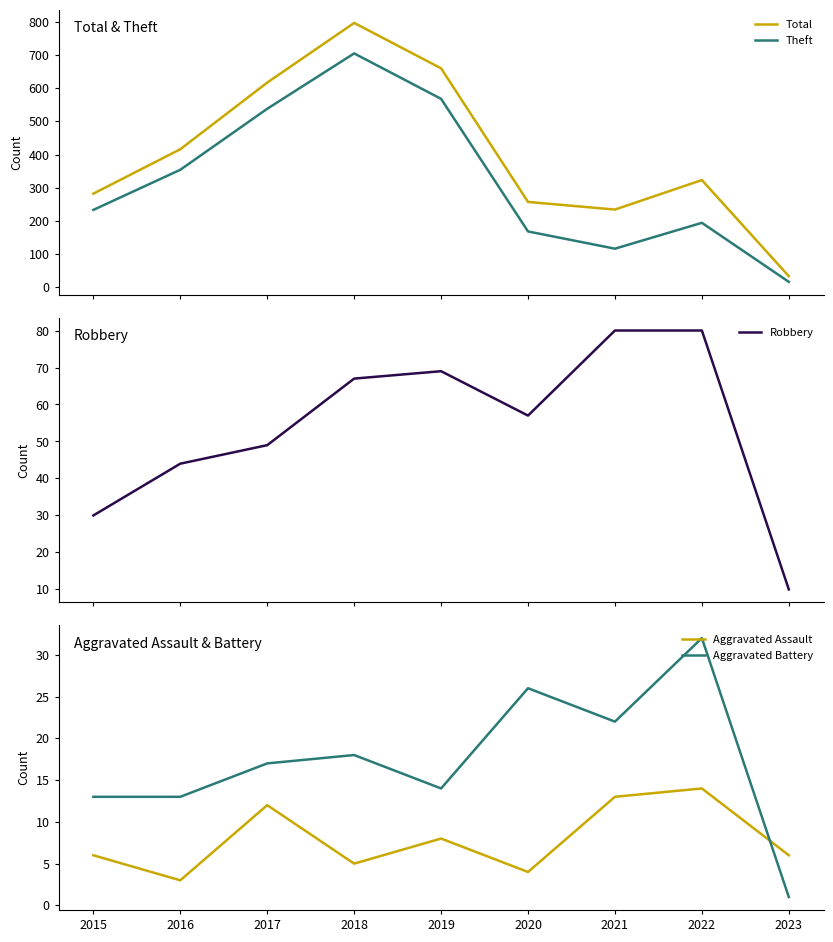

What is the minimum value for Total?

33